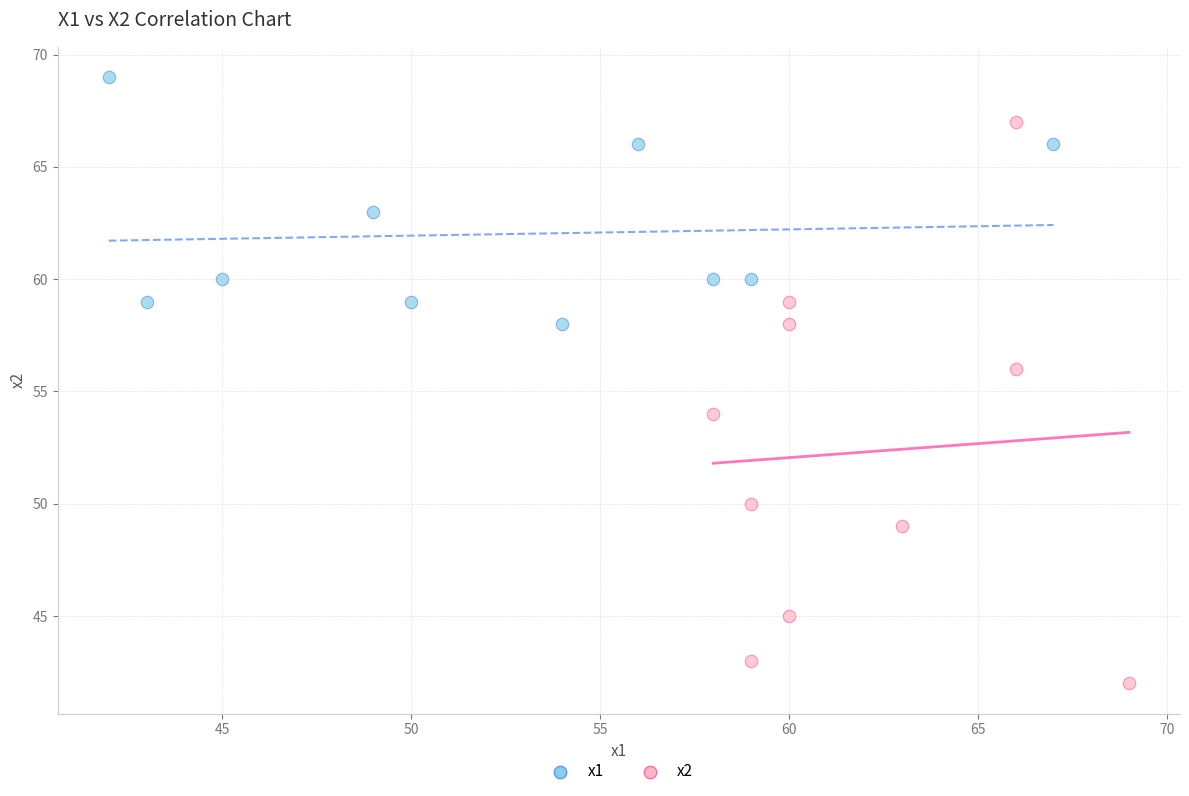

Which series has the largest Y range (max minus min)?

x2